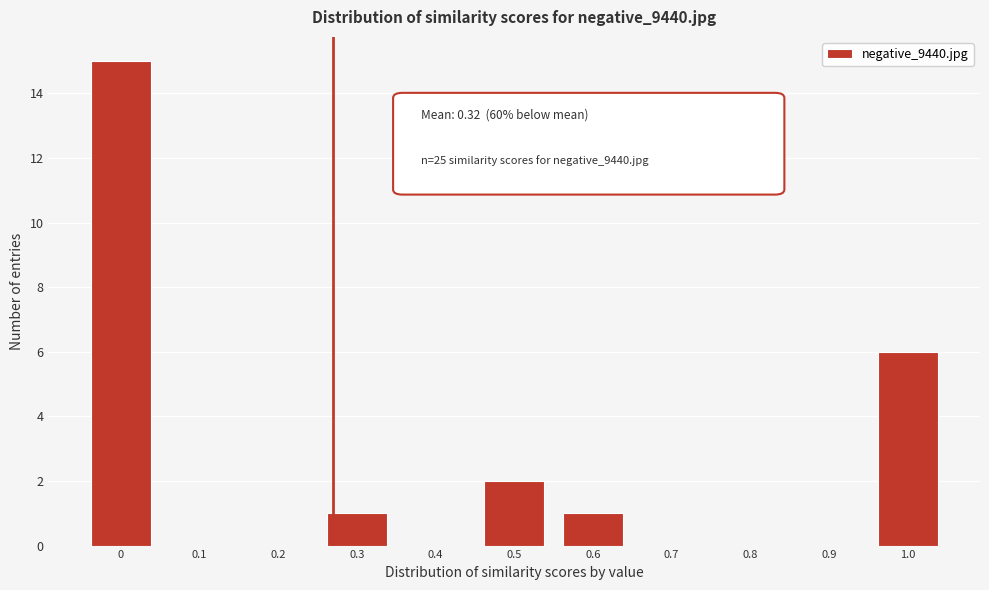

Reading left to right, transcribe all the data shown in this chart.

0=15	0.1=0	0.2=0	0.3=1	0.4=0	0.5=2	0.6=1	0.7=0	0.8=0	0.9=0	1.0=6